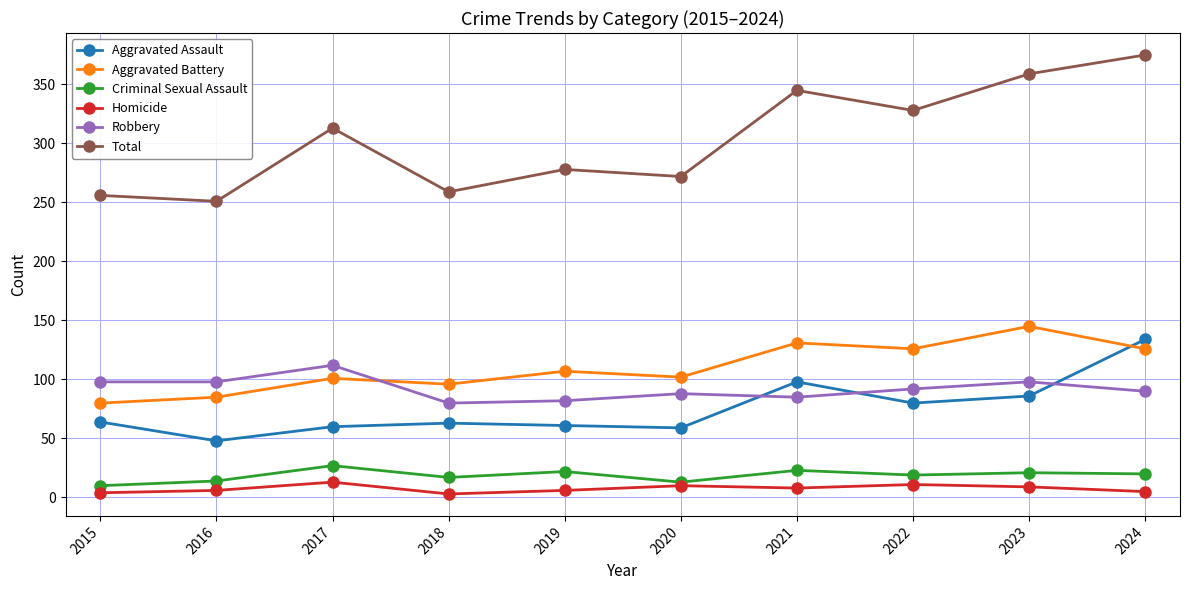

True or false: Aggravated Battery and Homicide intersect in this chart.

False